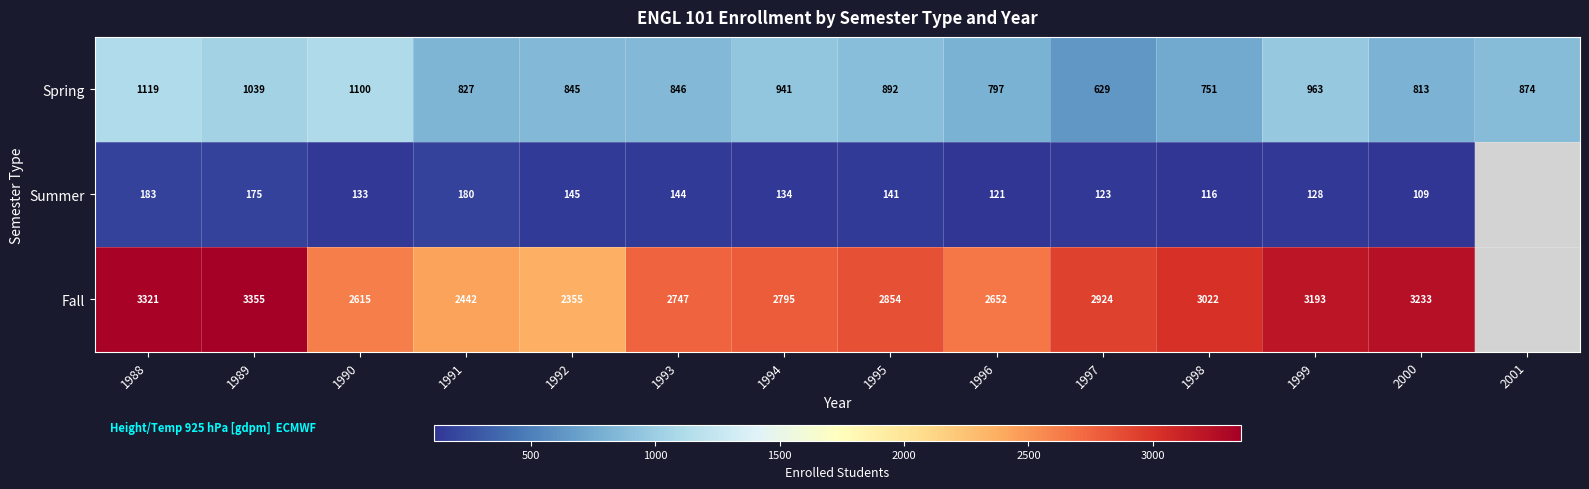

Which label corresponds to the smallest value in the chart?

2000